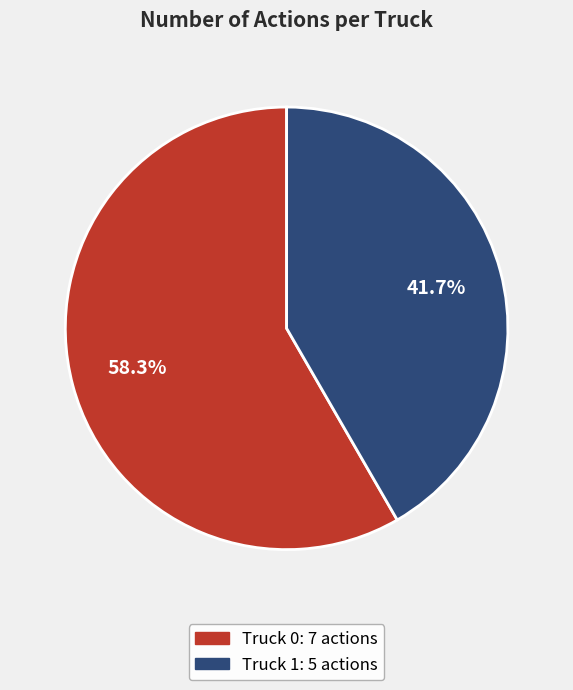

Is it true that Truck 0 is 58% of the pie?

True